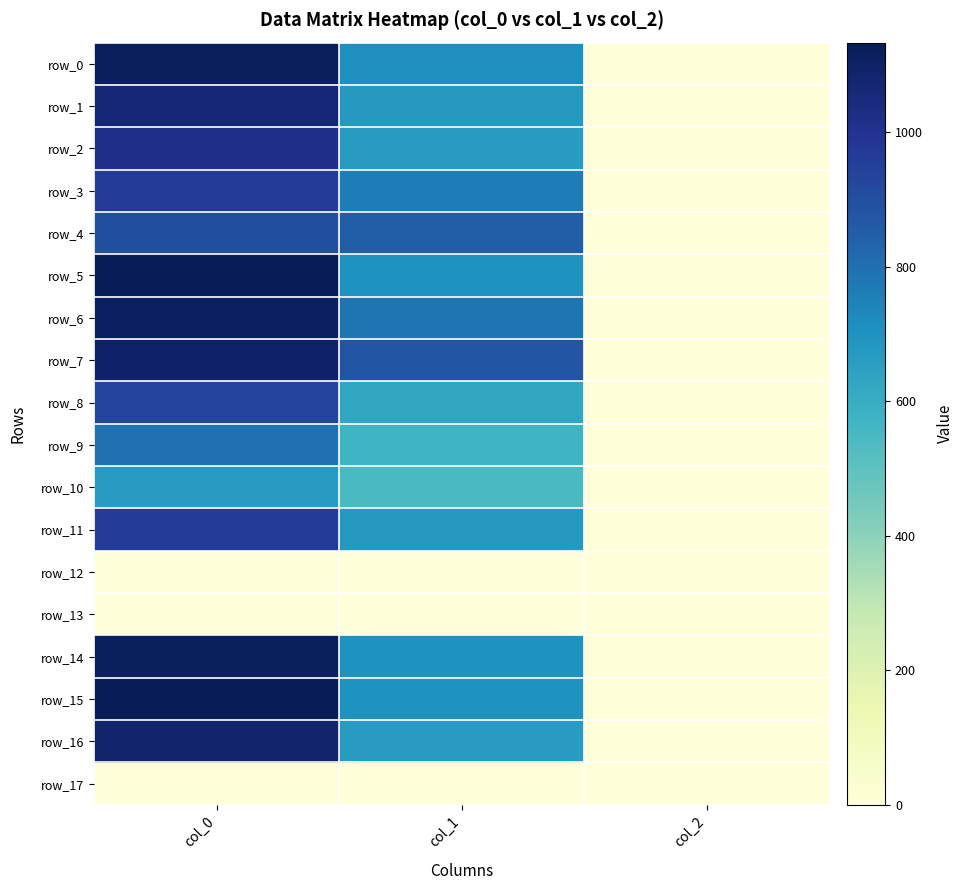

True or false: row_2 has a value of 1.3 at col_2.

False